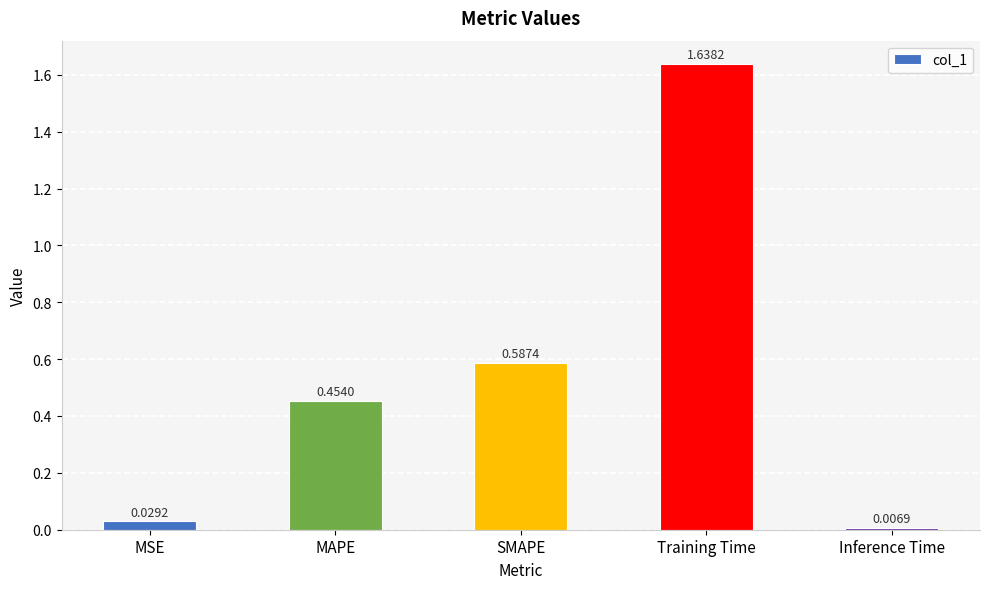

What is the change in value from MAPE to Inference Time?

-0.4